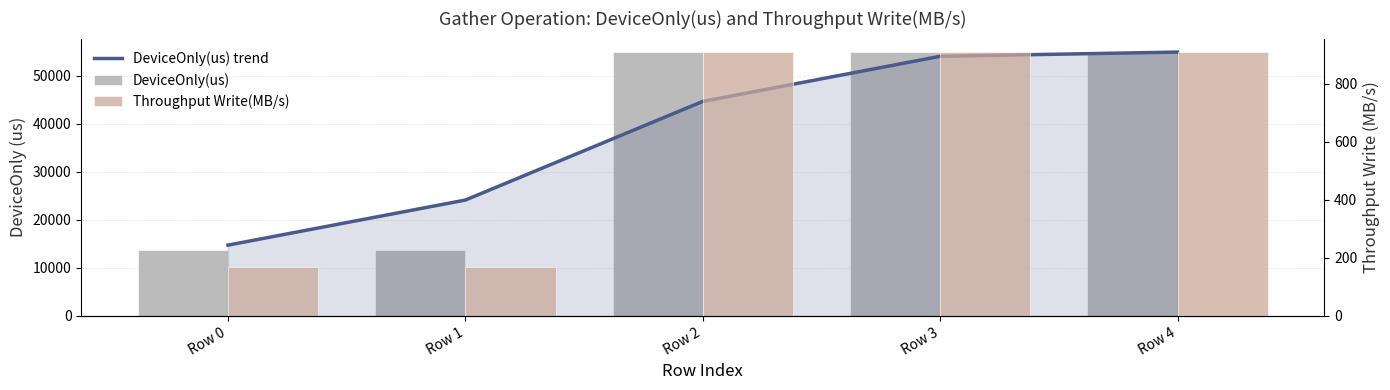

What is the difference between the highest and lowest values at Row 1?

23974.8